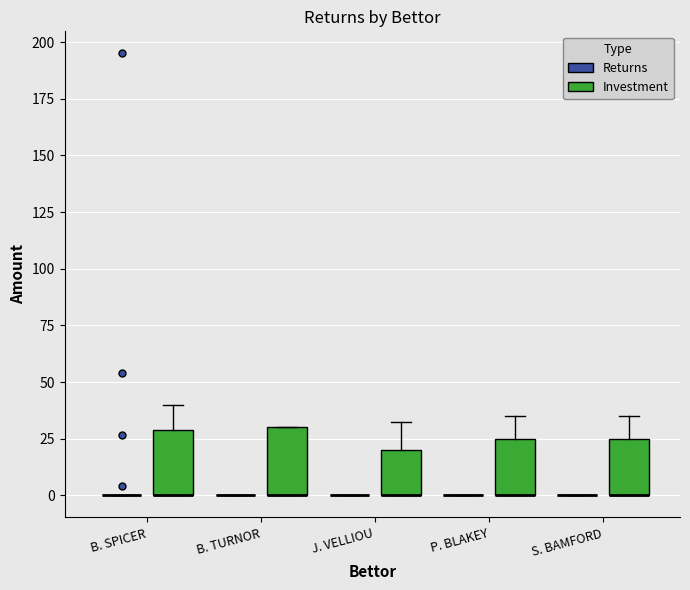

Where is the lower edge of the box for B. TURNOR (Investment) on the y-axis? The values are not printed on the chart, so give them approximately, as read against the axis.

0